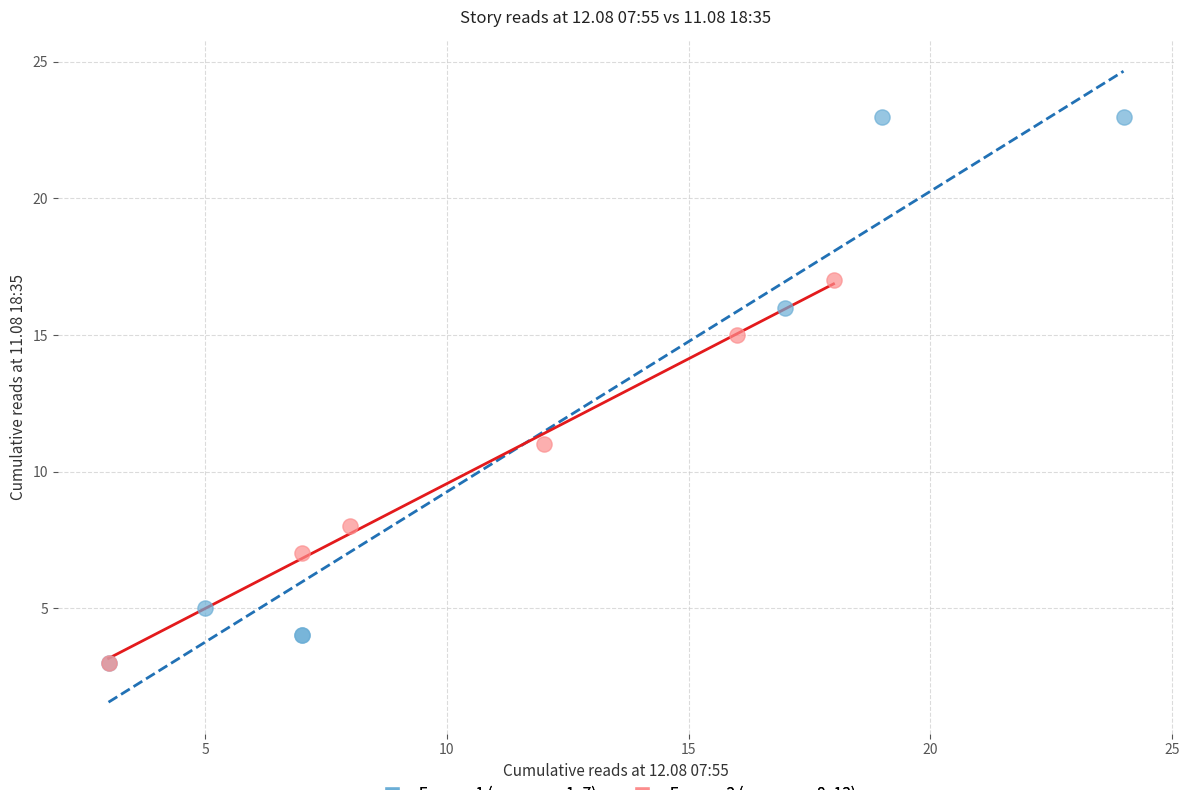

Which series contains the highest Y value?

Группа 1 (рассказы 1–7)